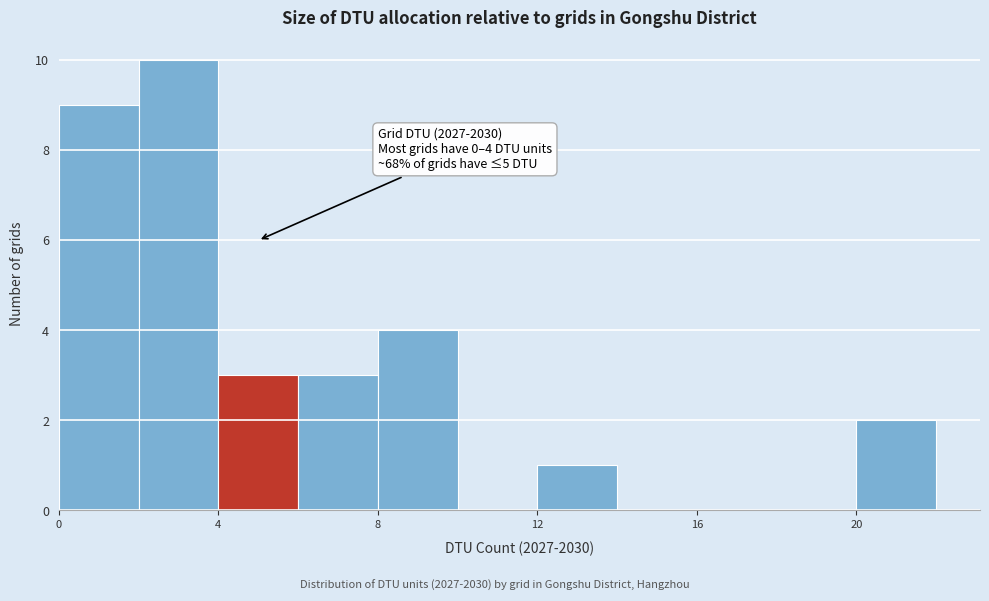

Over which range of the x-axis is the bar tallest?

2 to 4